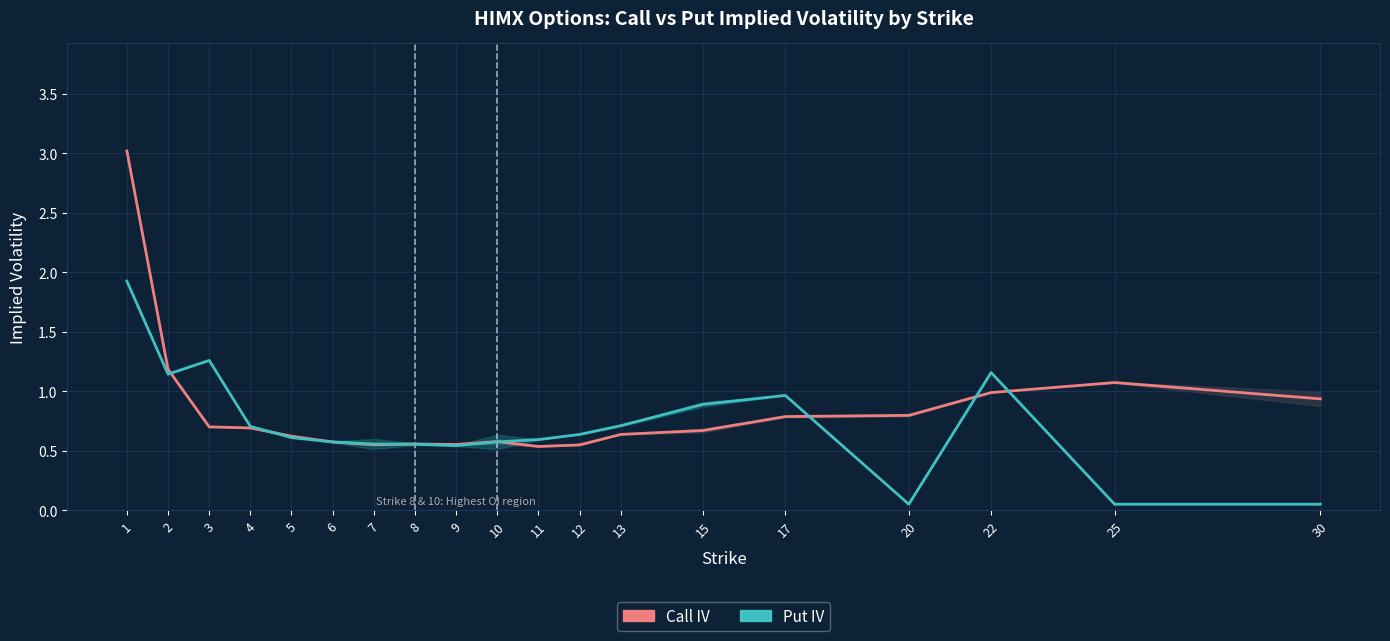

What is the difference between the maximum and minimum values in the Call IV series?

2.5